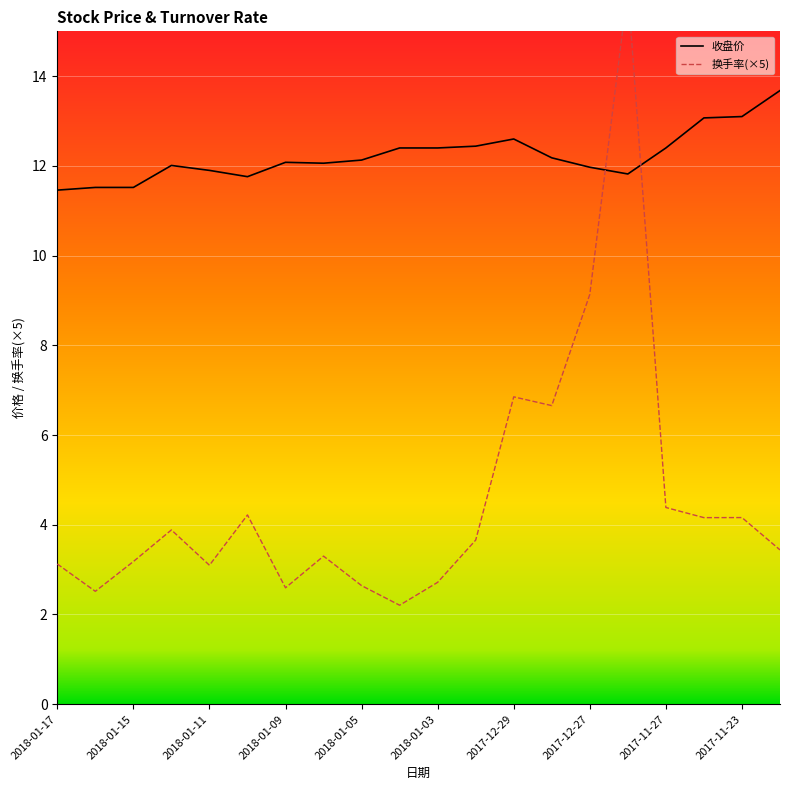

Reading left to right, extract all data points from this chart.

收盘价: 2018-01-17=11.5	2018-01-16=11.5	2018-01-15=11.5	2018-01-12=12.0	2018-01-11=11.9	2018-01-10=11.8	2018-01-09=12.1	2018-01-08=12.1	2018-01-05=12.1	2018-01-04=12.4	2018-01-03=12.4	2018-01-02=12.4	2017-12-29=12.6	2017-12-28=12.2	2017-12-27=12.0	2017-12-26=11.8	2017-11-27=12.4	2017-11-24=13.1	2017-11-23=13.1	2017-11-22=13.7
换手率: 2018-01-17=3.1	2018-01-16=2.5	2018-01-15=3.2	2018-01-12=3.9	2018-01-11=3.1	2018-01-10=4.2	2018-01-09=2.6	2018-01-08=3.3	2018-01-05=2.6	2018-01-04=2.2	2018-01-03=2.7	2018-01-02=3.7	2017-12-29=6.9	2017-12-28=6.7	2017-12-27=9.1	2017-12-26=15.9	2017-11-27=4.4	2017-11-24=4.2	2017-11-23=4.2	2017-11-22=3.4